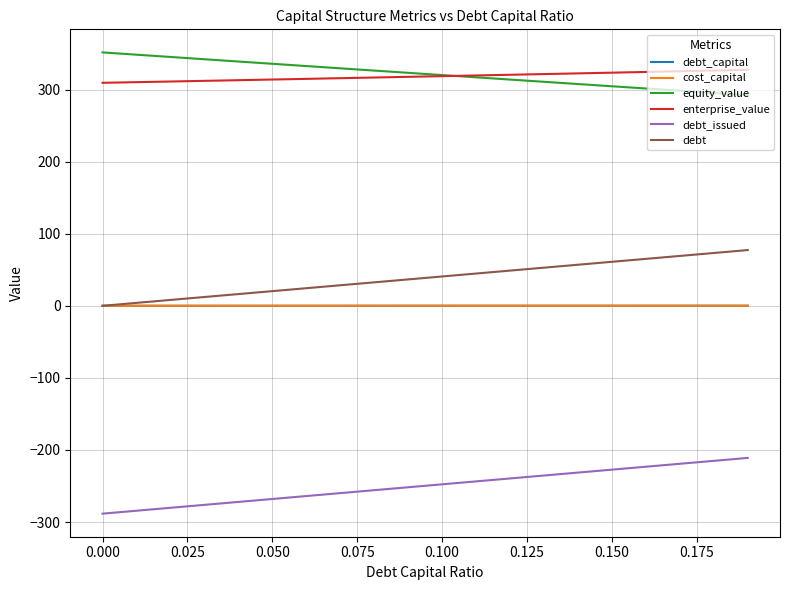

True or false: cost_capital and equity_value cross at least once.

False